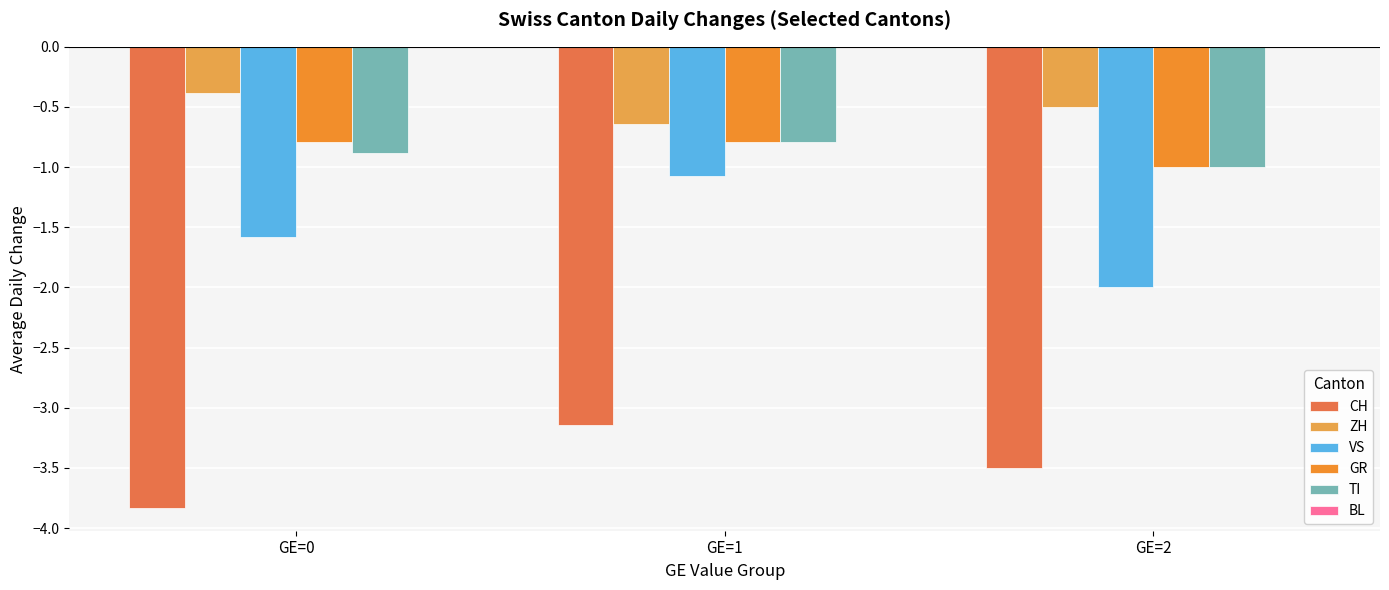

Does the chart contain any negative values?

Yes